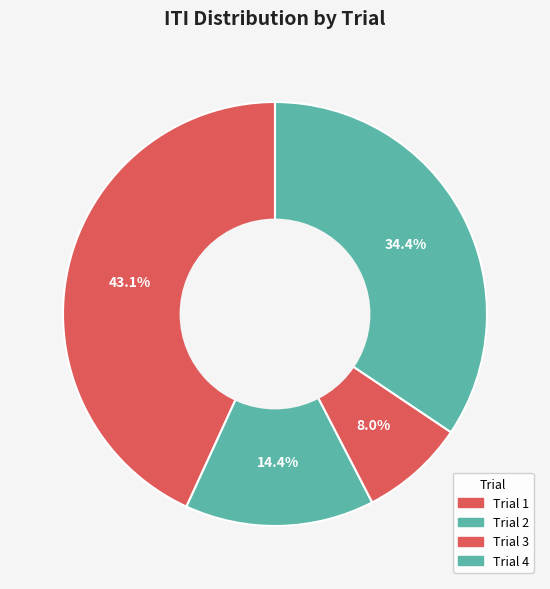

Does Trial 2 account for over 50% of the chart?

No